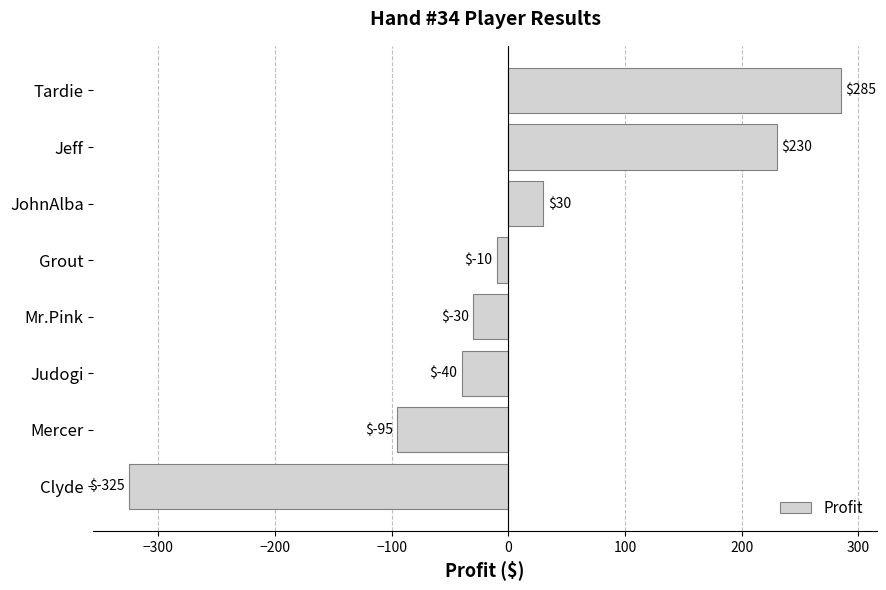

Between Grout and JohnAlba, which is larger?

JohnAlba